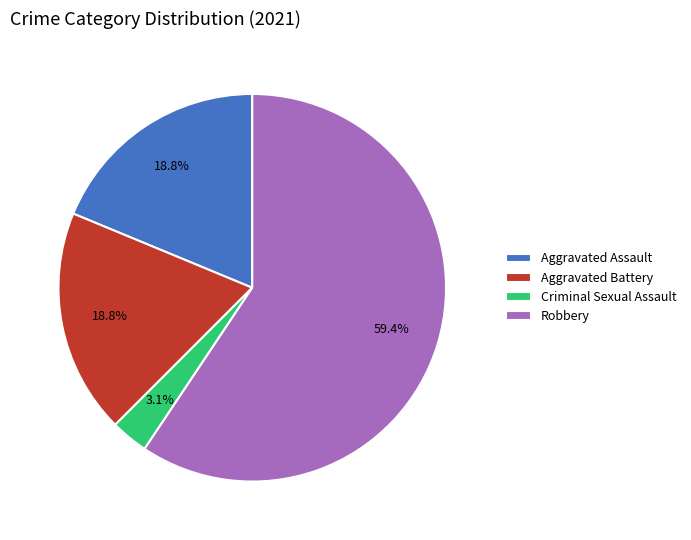

To the nearest percent, what is the difference between the largest and smallest slice percentages?

56%